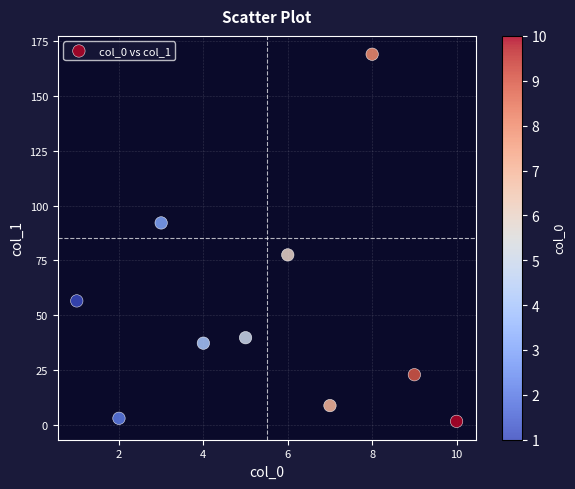

What is the average Y value?

50.8